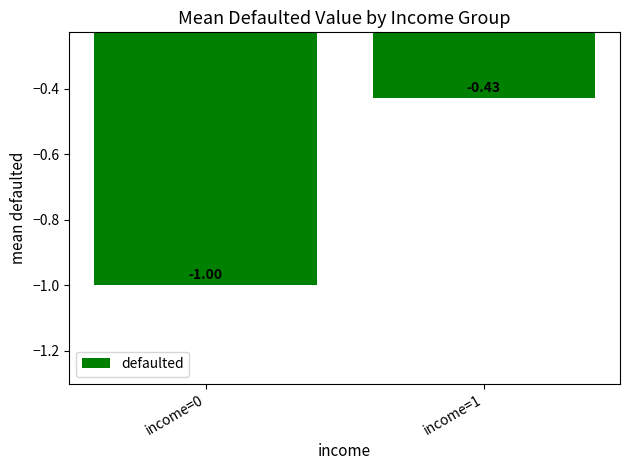

How many values are between -1 and 0?

2